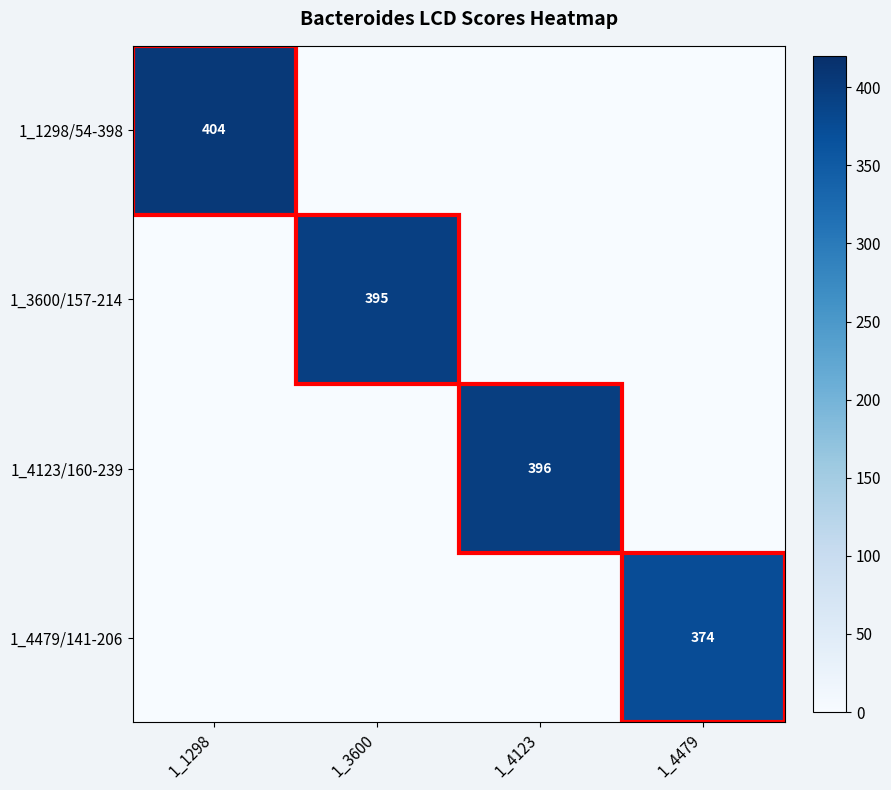

True or false: 1_1298/54-398 has a value of 143 at 1_1298.

False